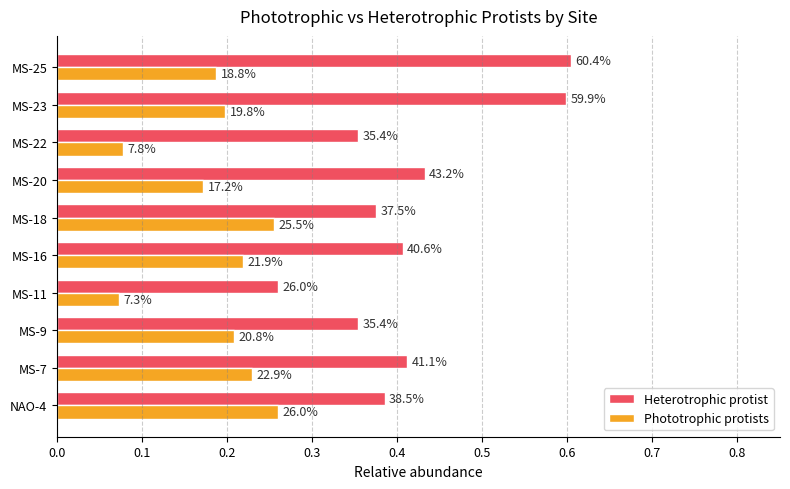

What are all the series names shown in the legend?

Heterotrophic protist, Phototrophic protists